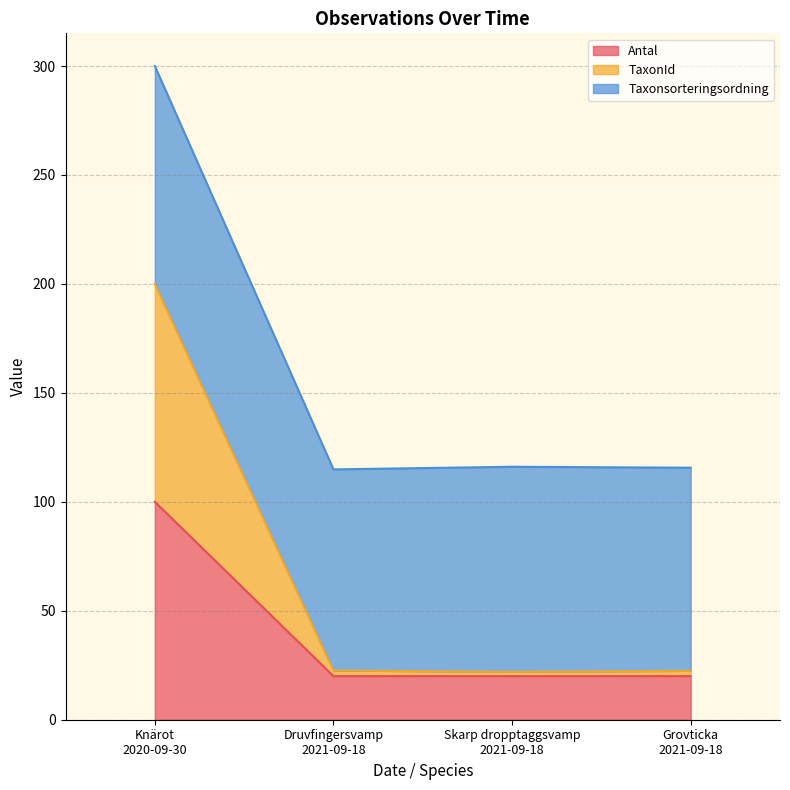

What is the sum of all Antal values?

160.0